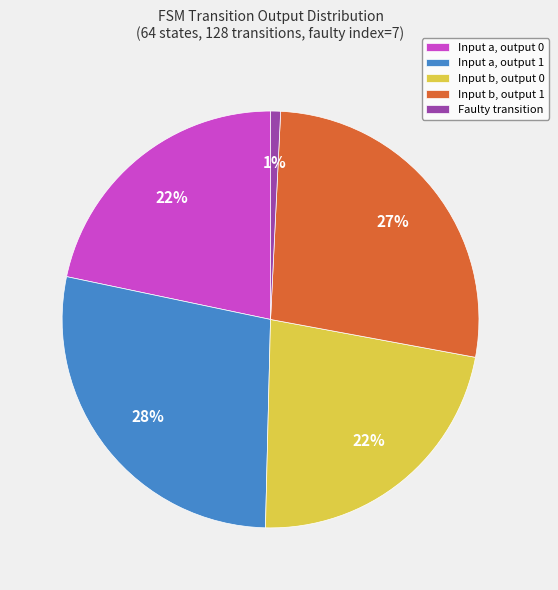

To the nearest percent, what is the average slice percentage?

20%